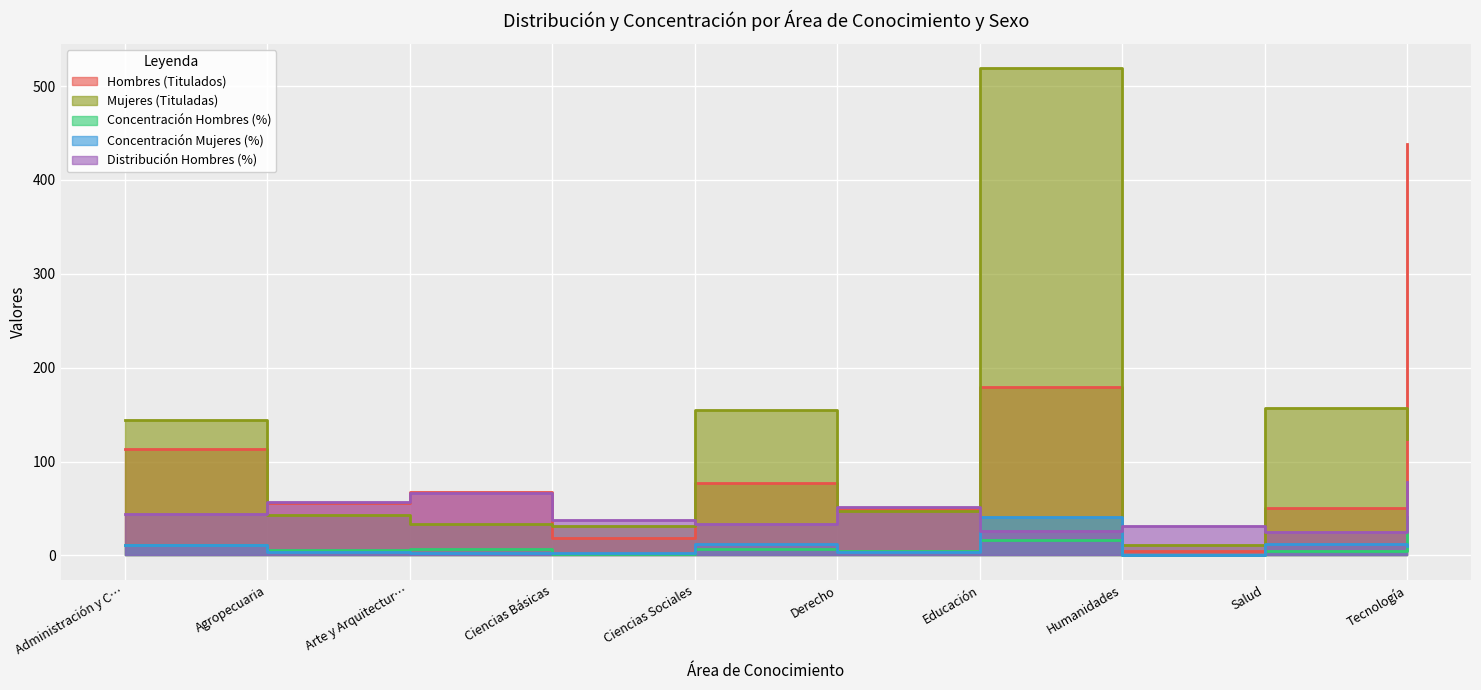

What is the total value across all series at Salud?

249.8